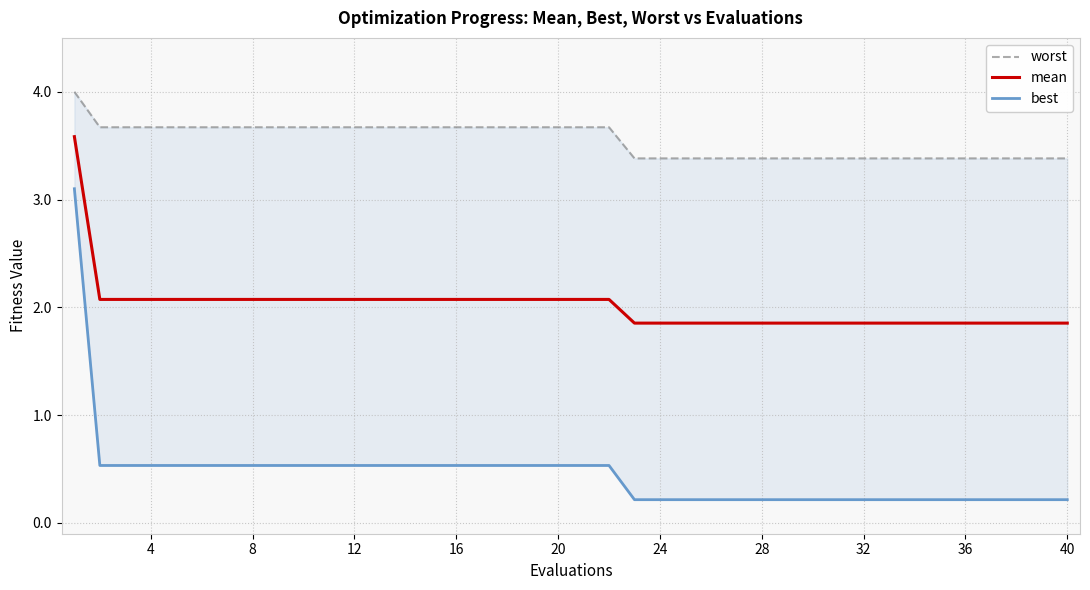

At how many categories does at least one series exceed 0?

40